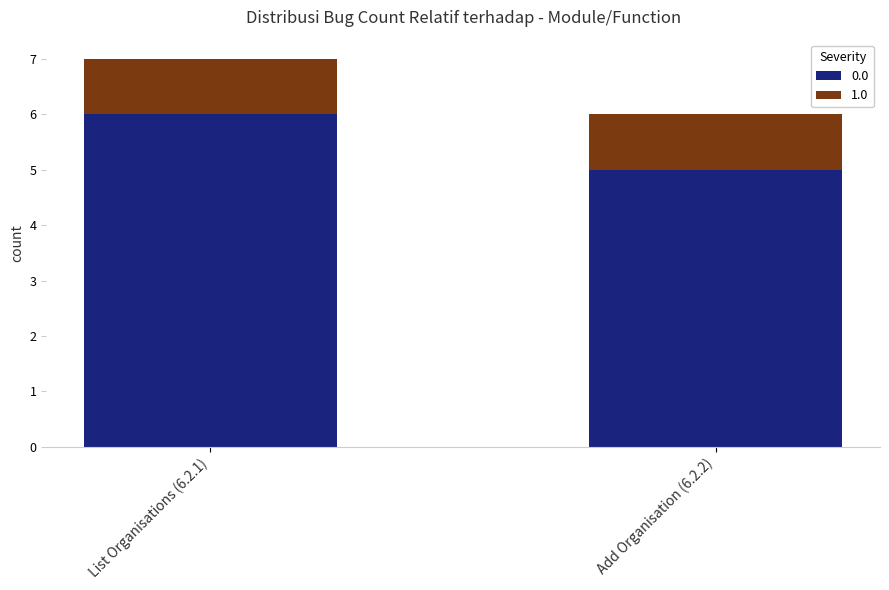

Does the chart contain stacked bars?

Yes